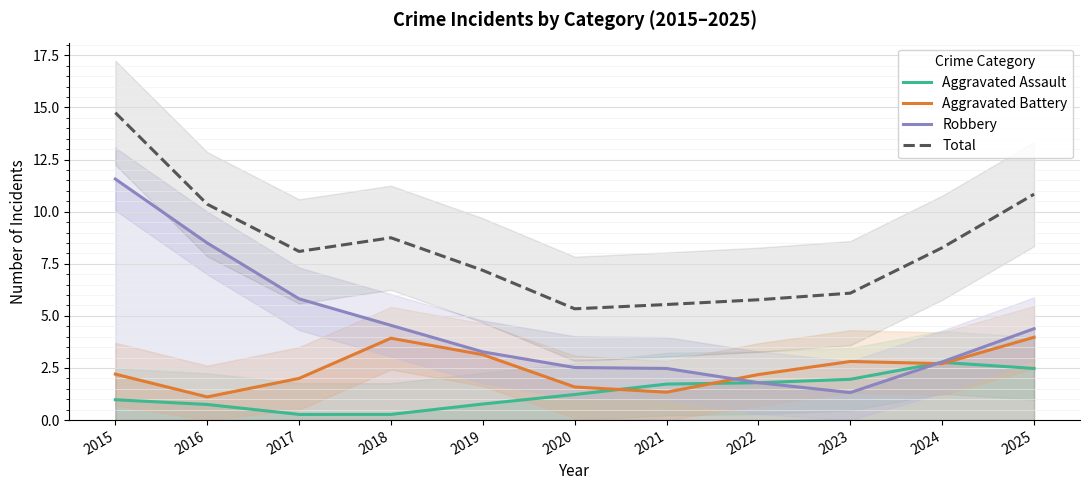

Which series changed the most between 2018 and 2019?

Total